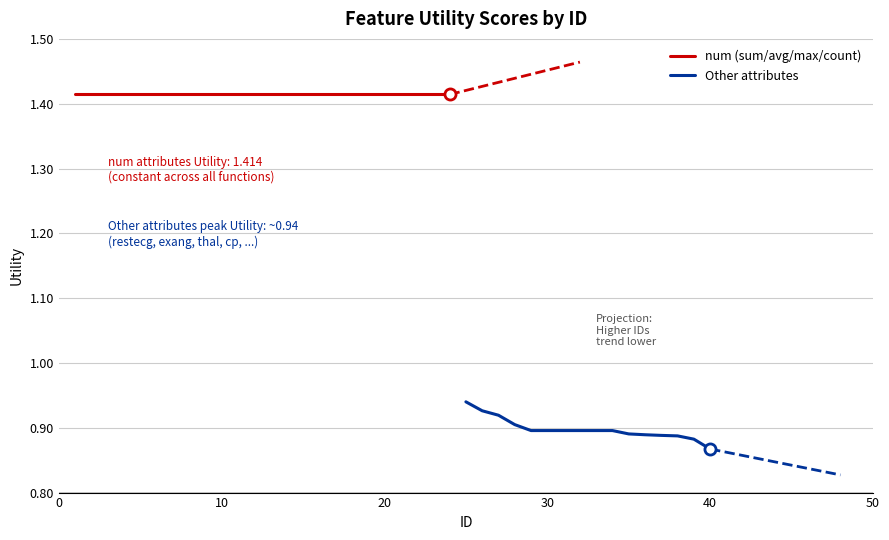

The chart shows a value of 1.9 at 14. True or false?

False